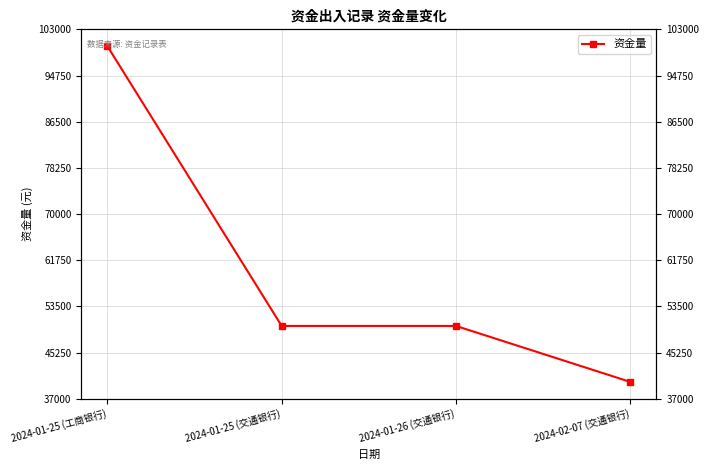

What is the minimum value shown in the chart?

40000